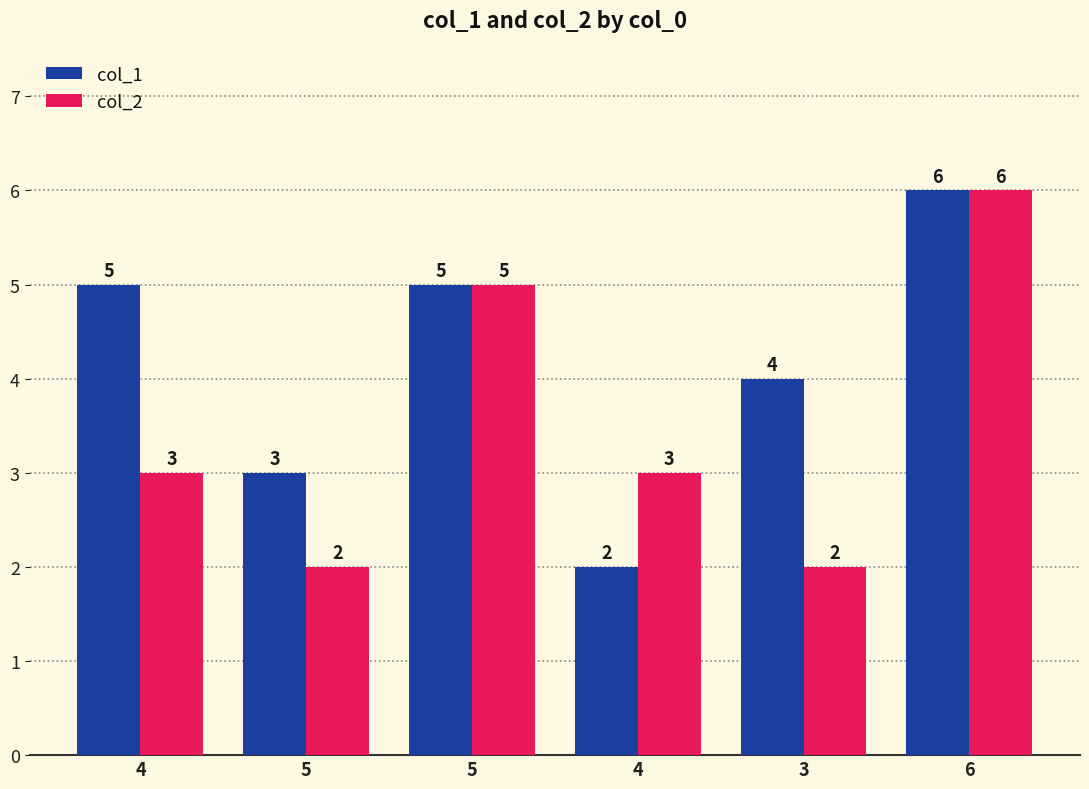

List the labels in order of col_2 value, largest first.

6, 5, 4, 4, 5, 3